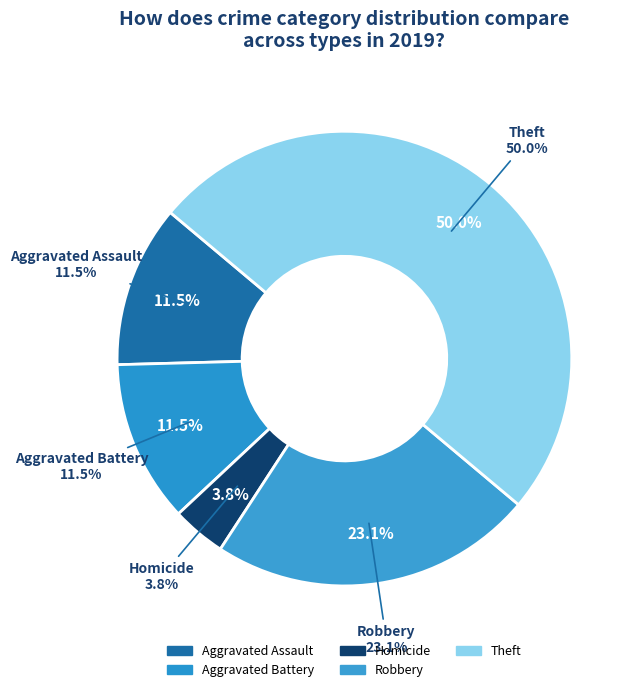

Combined, what portion of the pie is Aggravated Assault and Aggravated Battery?

23.1%